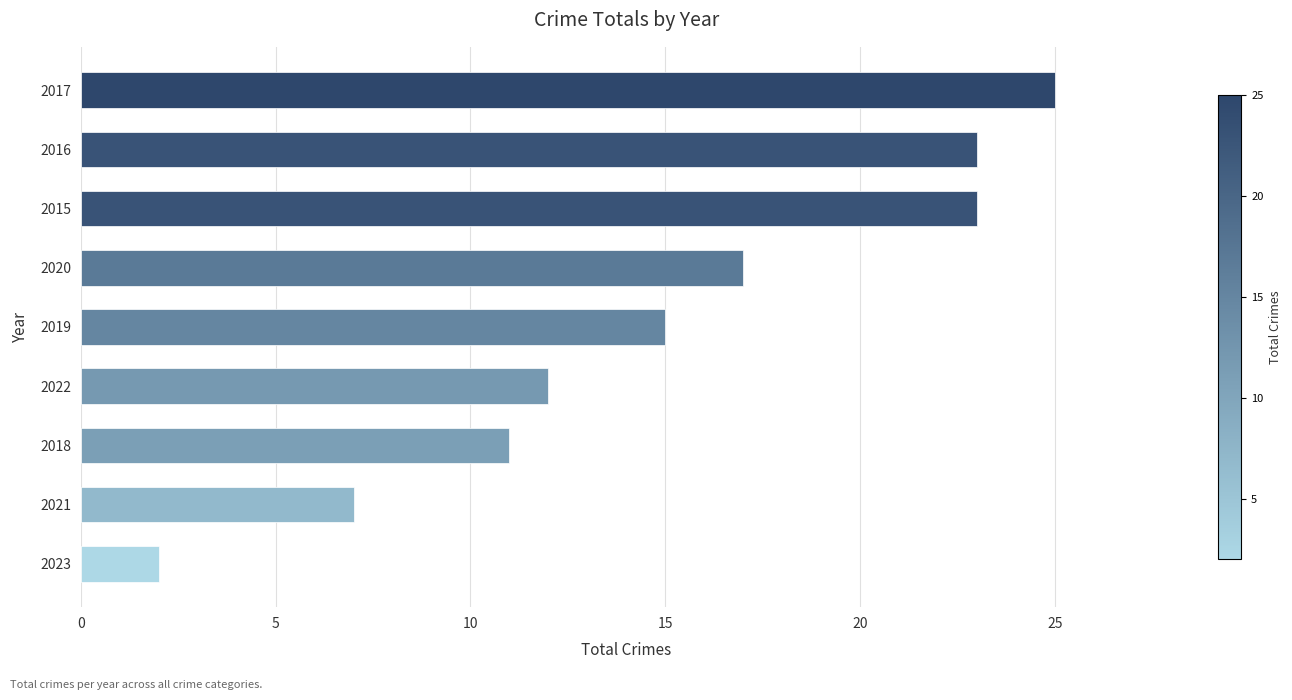

Reading bottom to top, list all the values displayed in this chart.

2	7	11	12	15	17	23	23	25